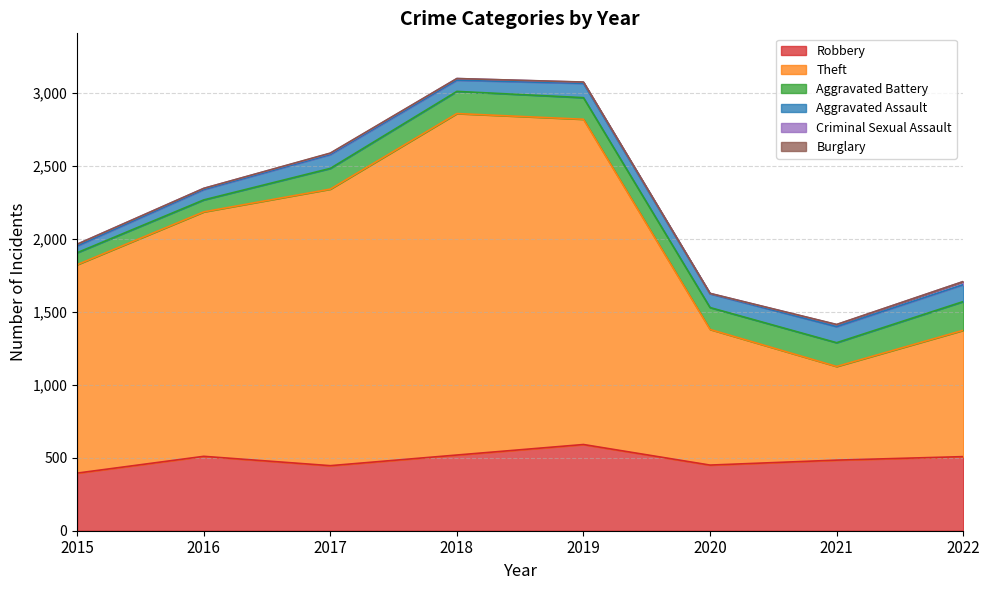

What is the difference between the Aggravated Assault values at 2020 and 2021?

16